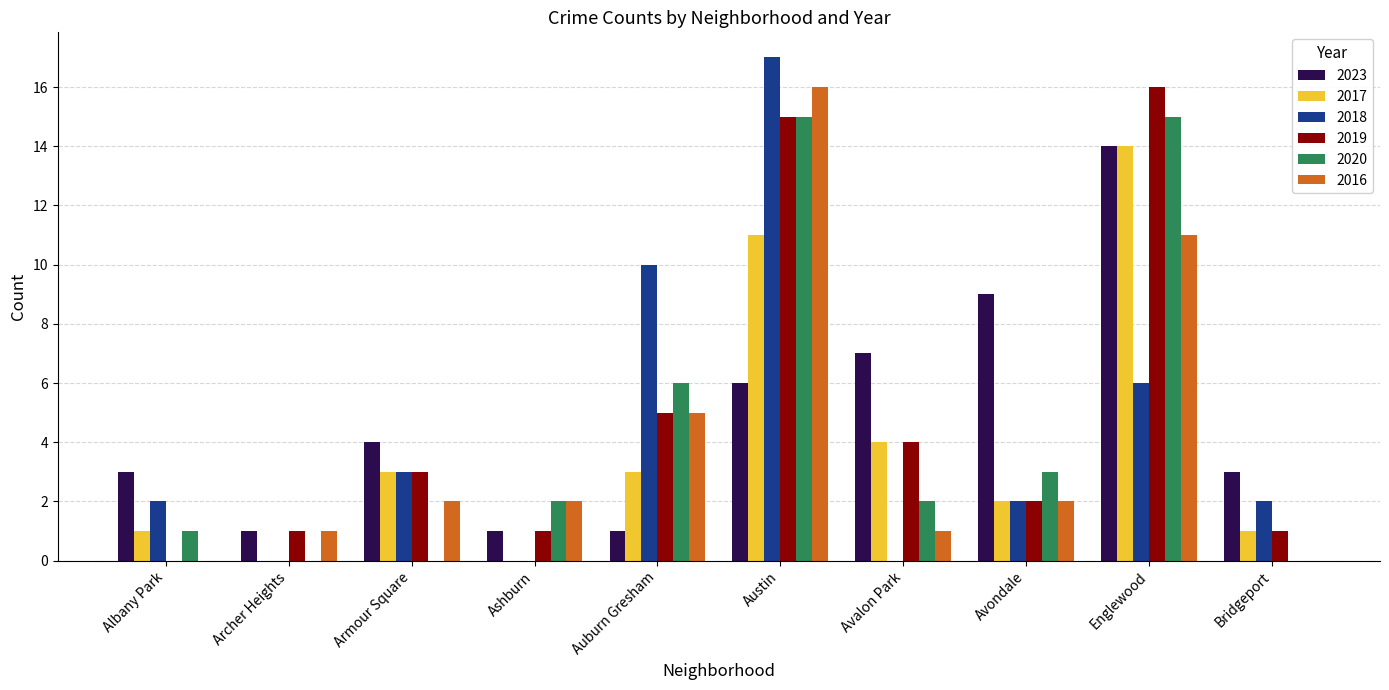

At which label is 2020 closest to 7?

Auburn Gresham